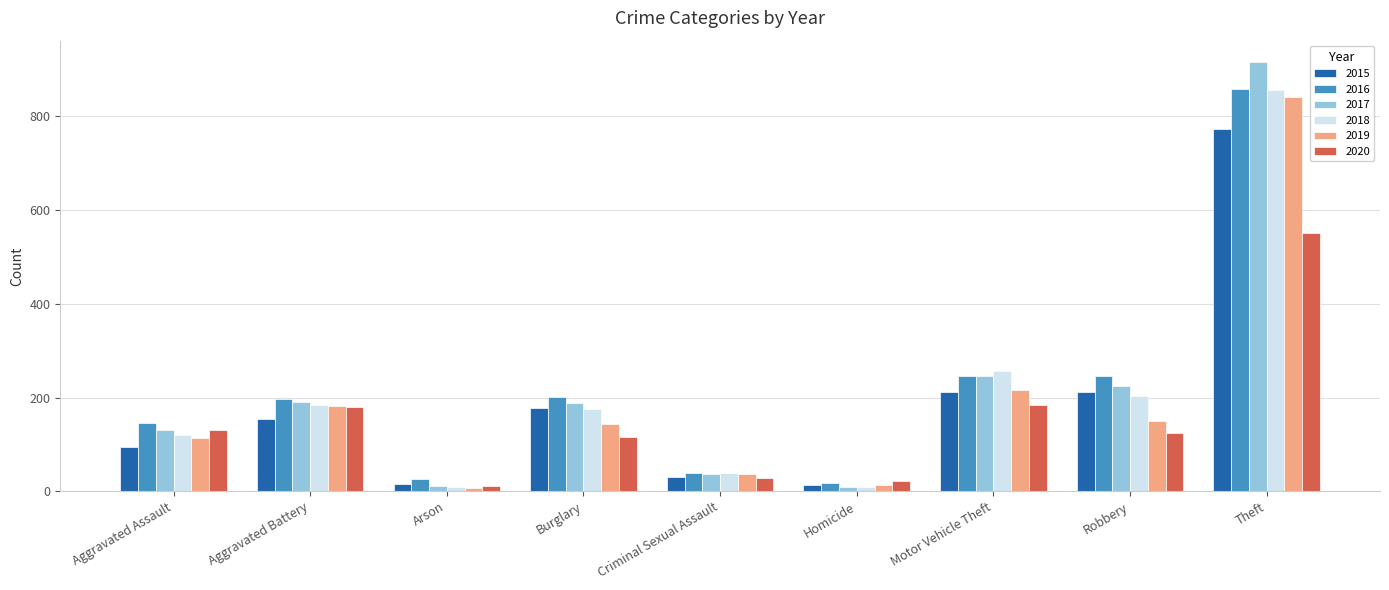

Does the chart contain any negative values?

No